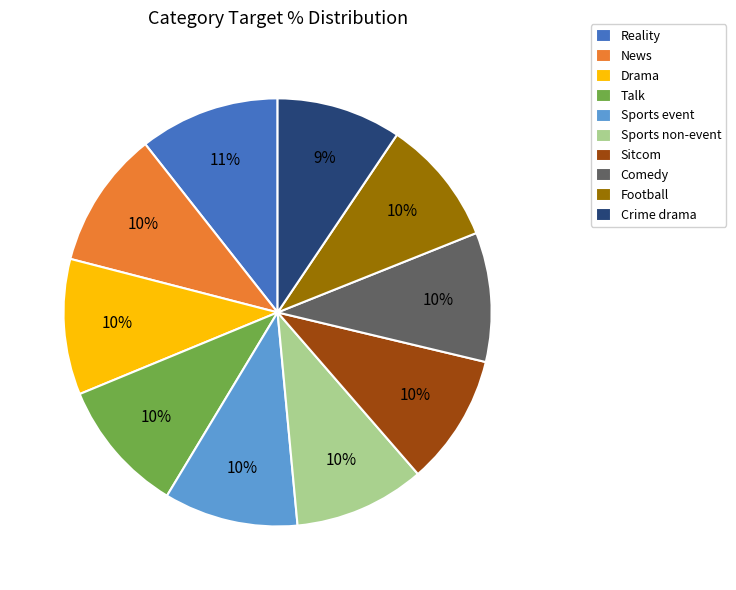

How many slices are in this pie chart?

10